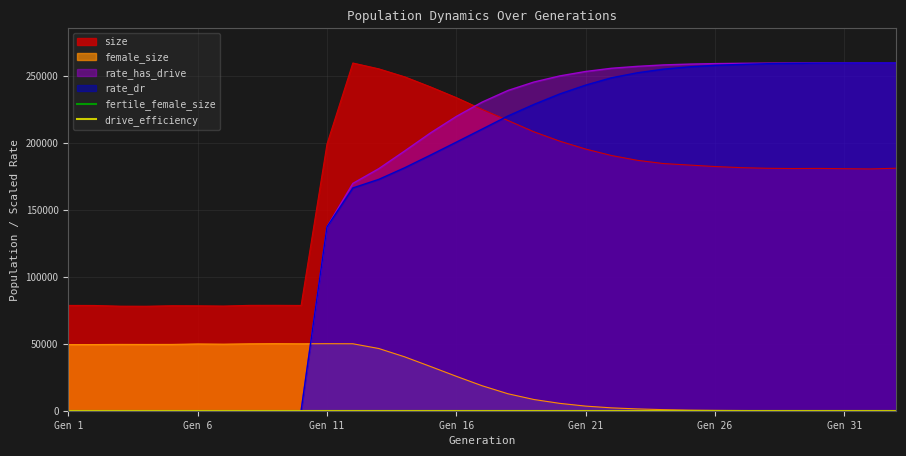

How many times do rate_dr and female_size cross each other?

1